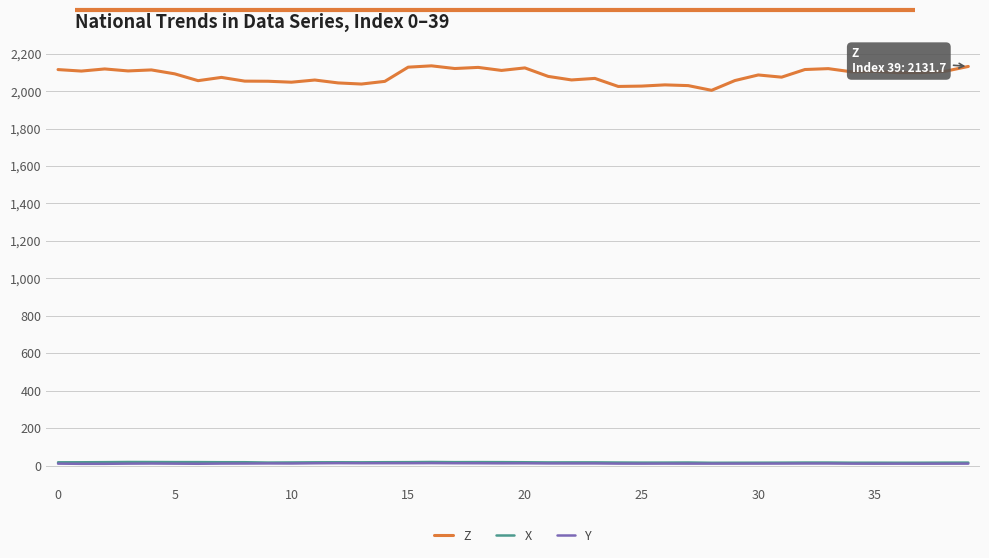

Which series has the largest total across all categories?

Z